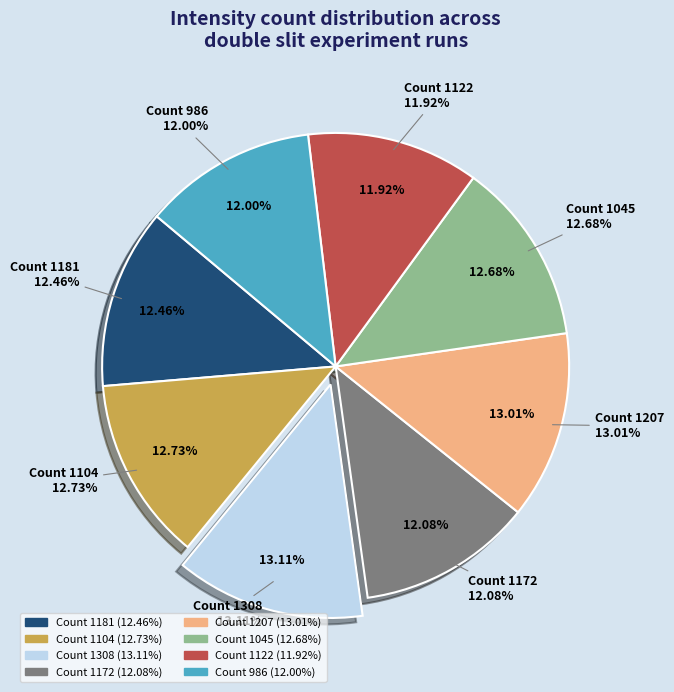

Is it true that 1104 is 1% of the pie?

False